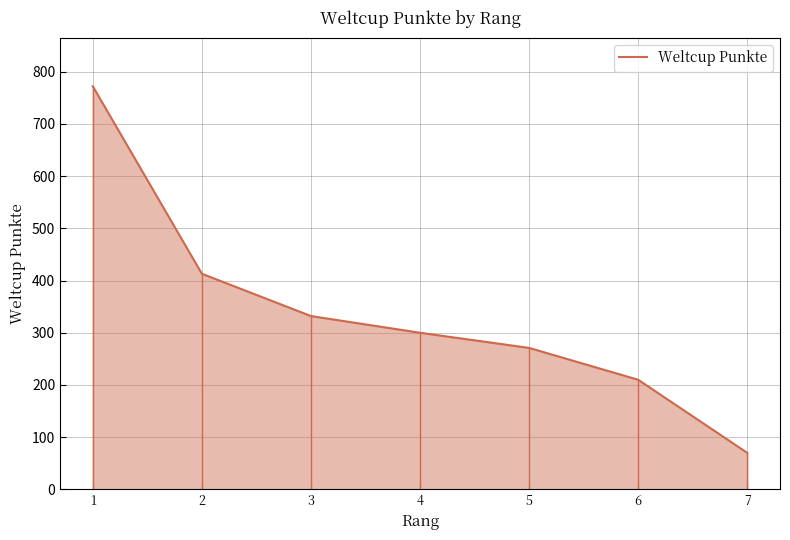

Reading left to right, list all the values displayed in this chart.

1=772	2=413	3=332	4=300	5=271	6=210	7=70